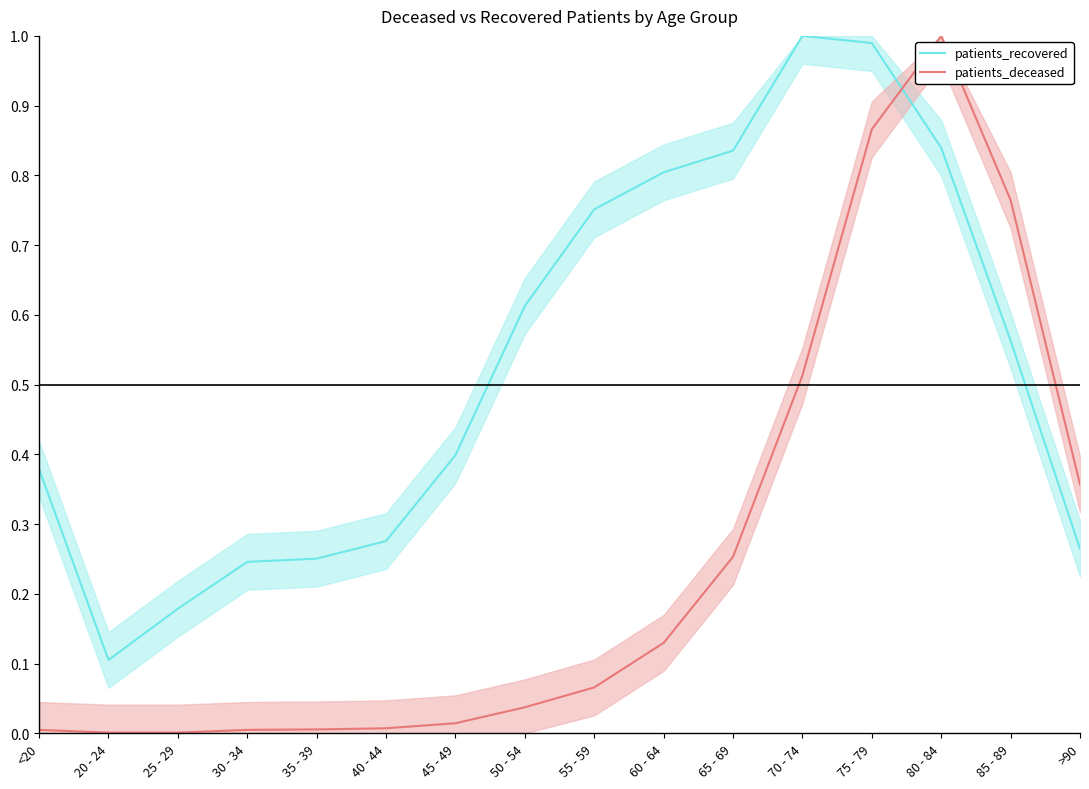

True or false: patients_deceased has a value of 0.0 at 20 - 24.

True